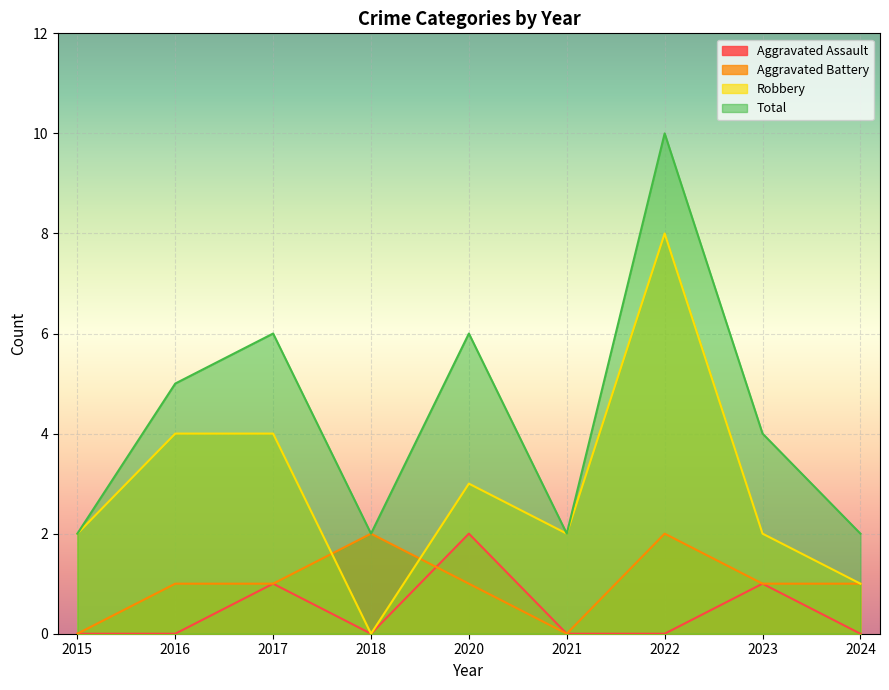

Where is the first local maximum for Total?

2017